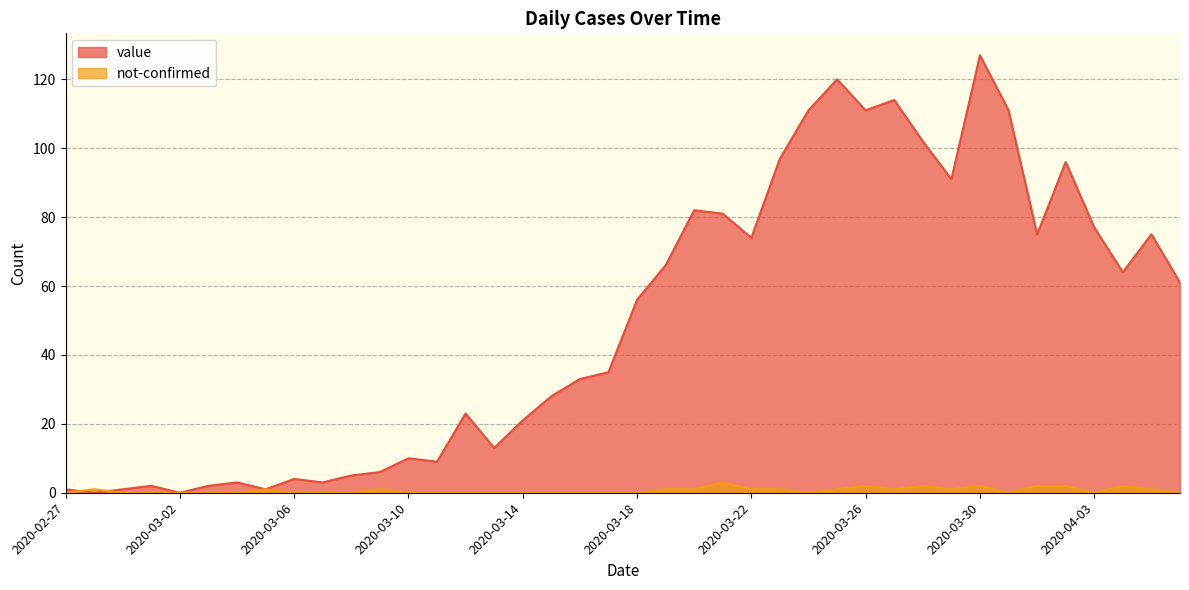

Rank the series by their maximum value, from lowest to highest.

not-confirmed, value